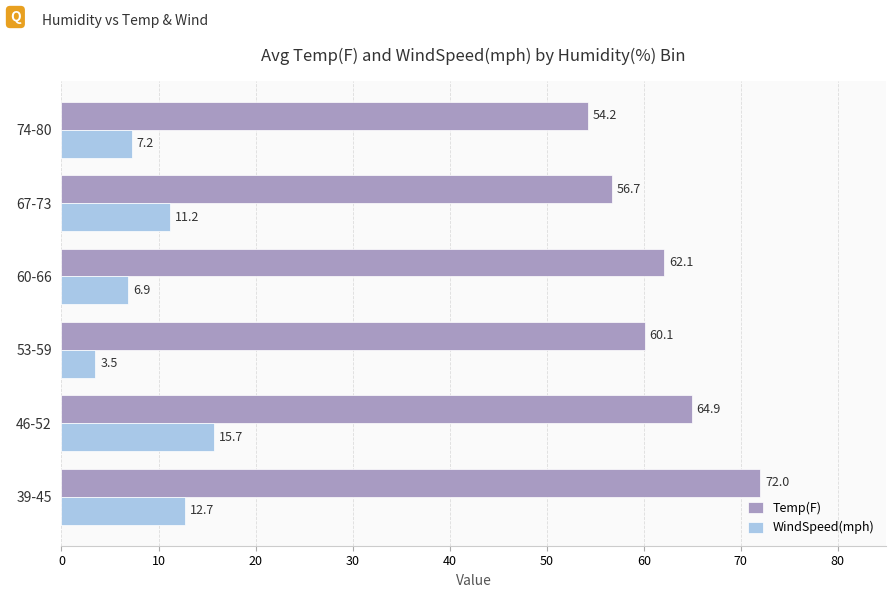

Rank the series by their maximum value, from lowest to highest.

WindSpeed(mph), Temp(F)